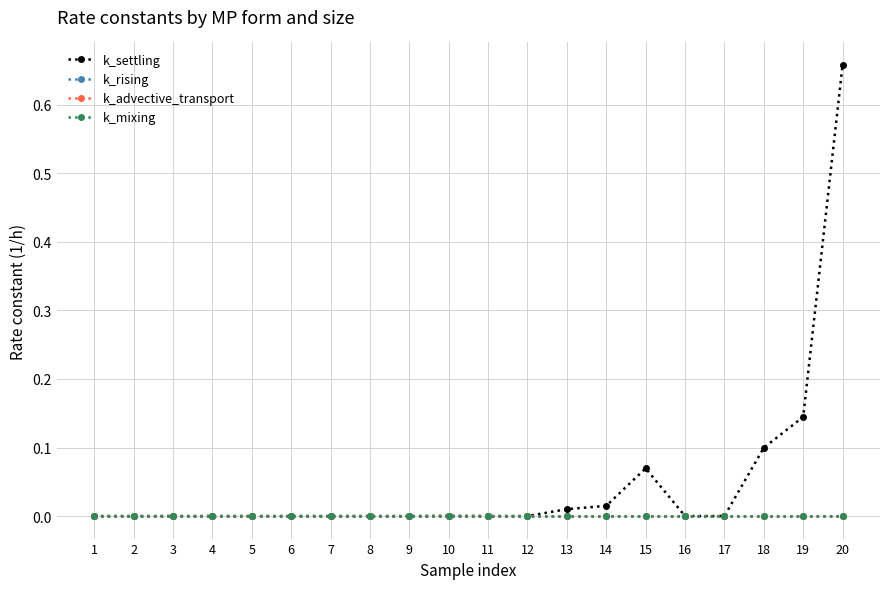

Reading left to right, what are all the values shown in this chart?

k_settling: 1=0.0	2=0.0	3=0.0	4=0.0	5=0.0	6=0.0	7=0.0	8=0.0	9=0.0	10=0.0	11=0.0	12=0.0	13=0.0	14=0.0	15=0.1	16=0.0	17=0.0	18=0.1	19=0.1	20=0.7
k_rising: 1=0.0	2=0.0	3=0.0	4=0.0	5=0.0	6=0.0	7=0.0	8=0.0	9=0.0	10=0.0	11=0.0	12=0.0	13=0.0	14=0.0	15=0.0	16=0.0	17=0.0	18=0.0	19=0.0	20=0.0
k_advective_transport: 1=0.0	2=0.0	3=0.0	4=0.0	5=0.0	6=0.0	7=0.0	8=0.0	9=0.0	10=0.0	11=0.0	12=0.0	13=0.0	14=0.0	15=0.0	16=0.0	17=0.0	18=0.0	19=0.0	20=0.0
k_mixing: 1=0.0	2=0.0	3=0.0	4=0.0	5=0.0	6=0.0	7=0.0	8=0.0	9=0.0	10=0.0	11=0.0	12=0.0	13=0.0	14=0.0	15=0.0	16=0.0	17=0.0	18=0.0	19=0.0	20=0.0